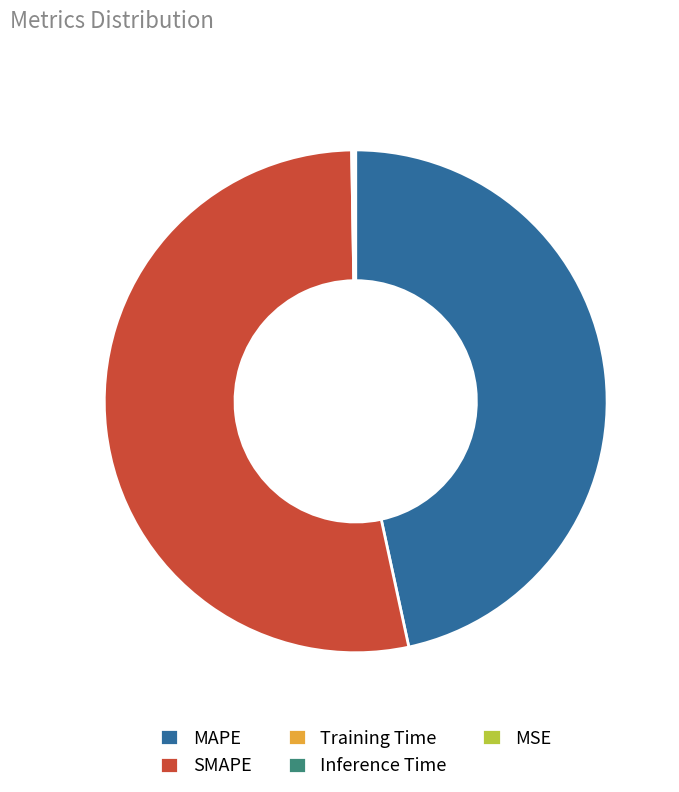

Which category has the biggest portion of the pie?

SMAPE